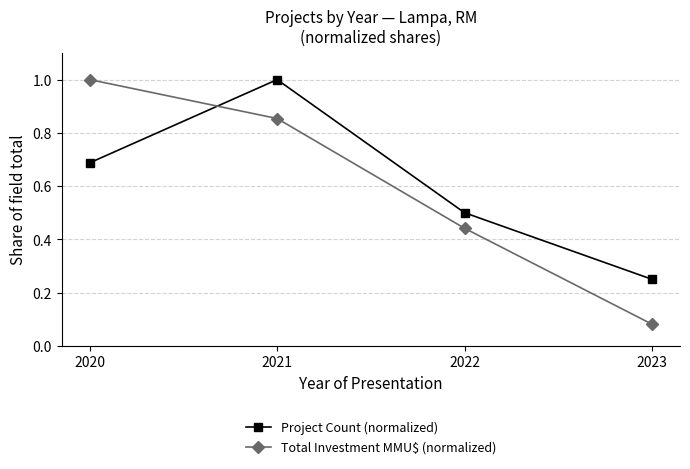

How many intersections are there between Project Count (normalized) and Total Investment MMU$ (normalized)?

1